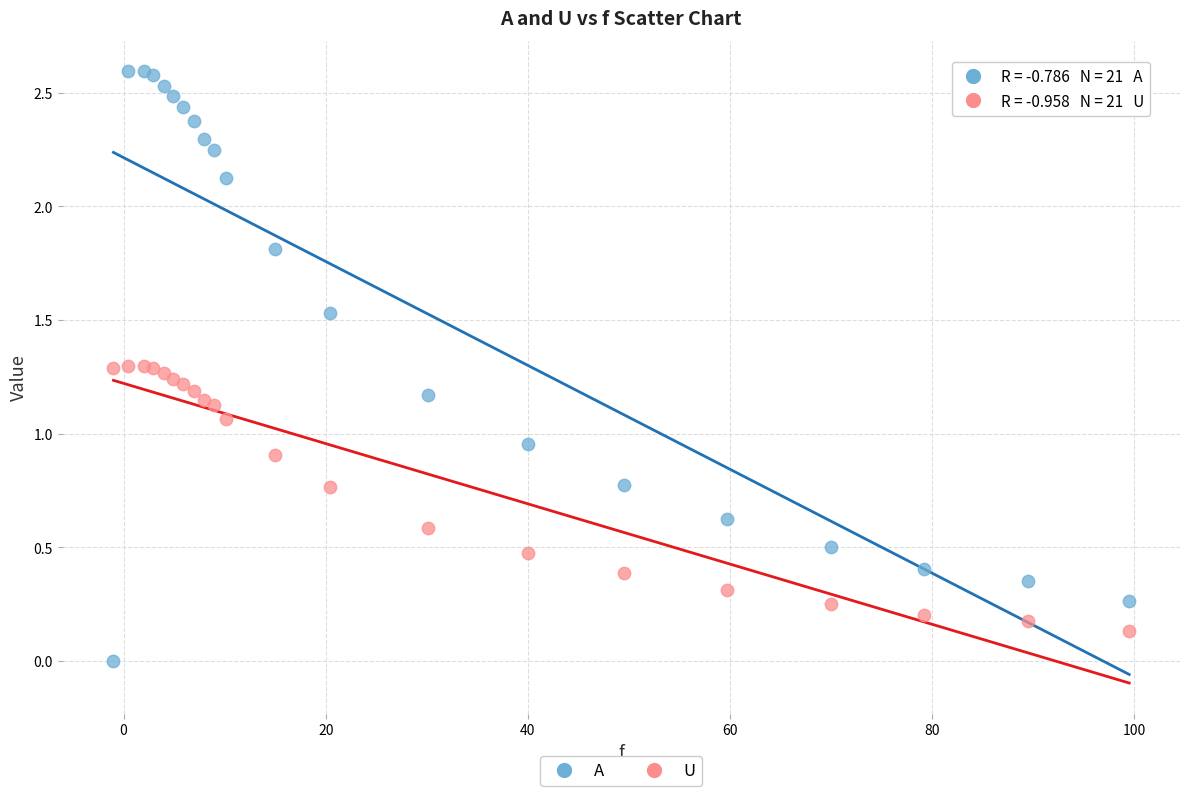

Which series reaches the maximum Y coordinate?

A